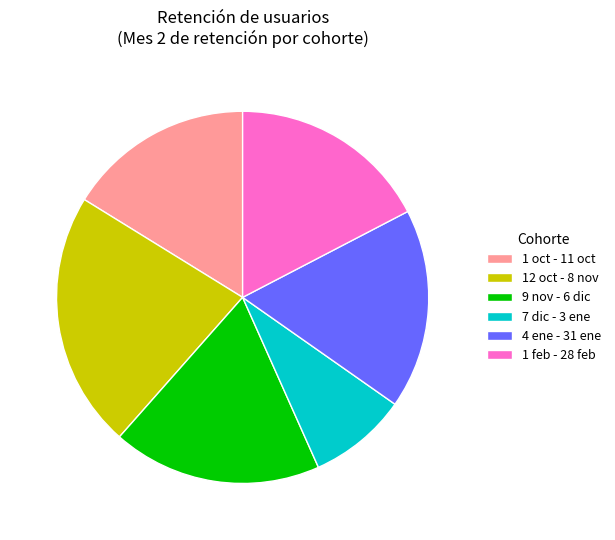

Does any single category account for the majority?

No